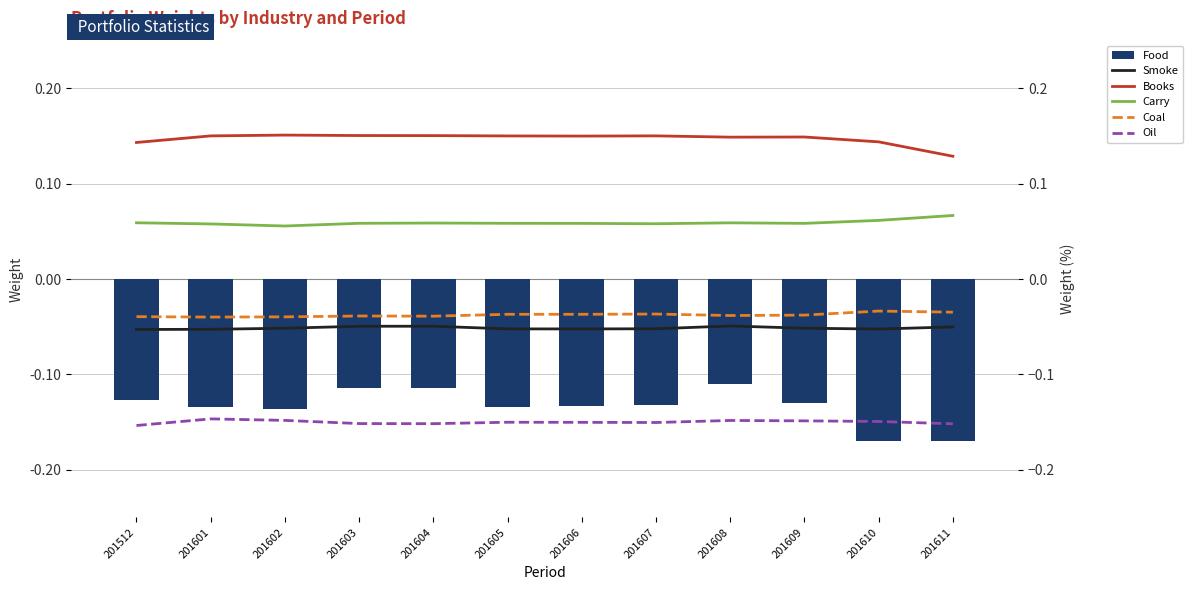

Count the number of data series in this chart.

6